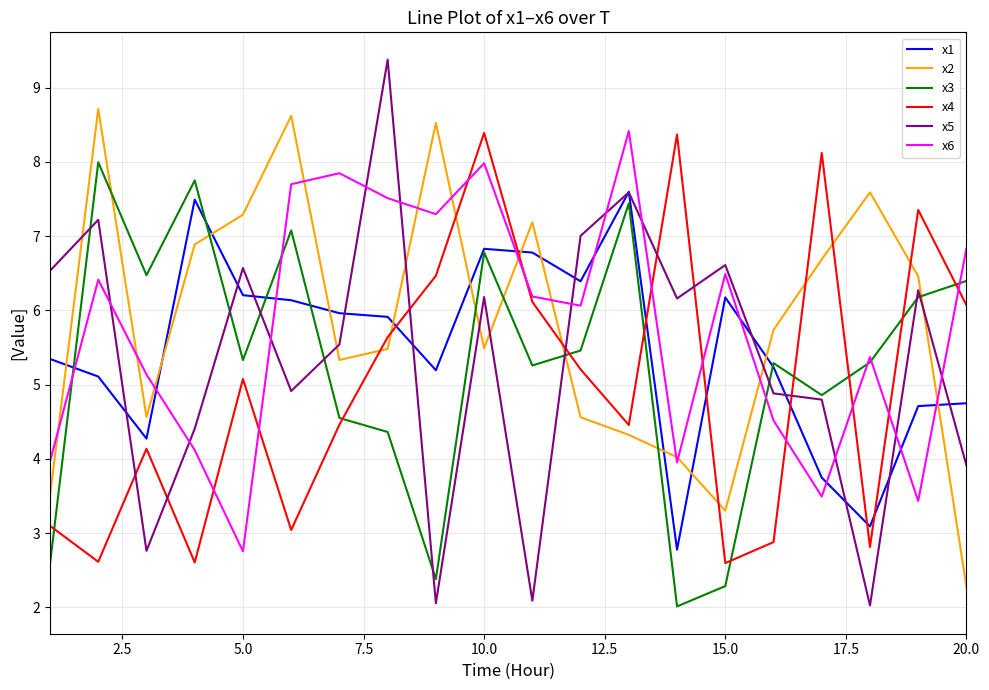

After their last crossing, which series has the higher values: x5 or x6?

x6